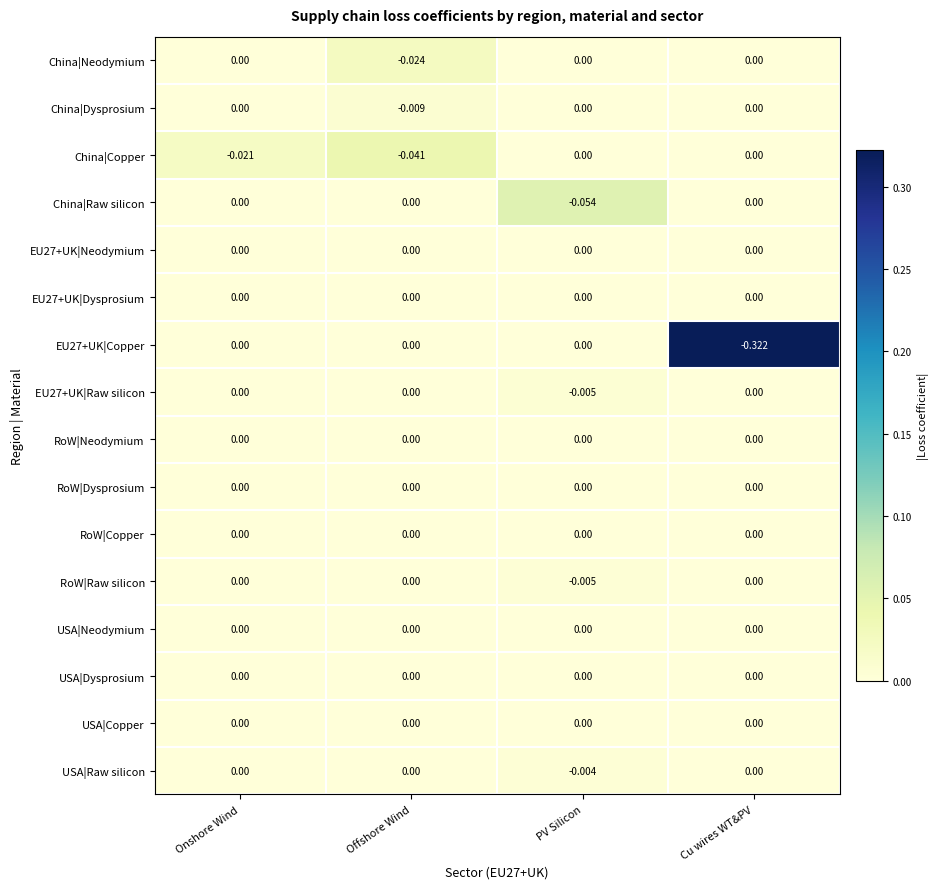

At which category is the sum across all series the highest?

Onshore Wind